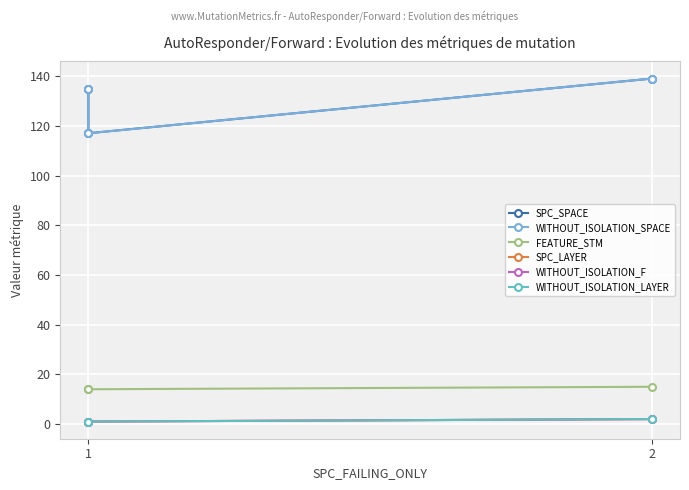

Count the WITHOUT_ISOLATION_LAYER values in the range 1 to 2.

3